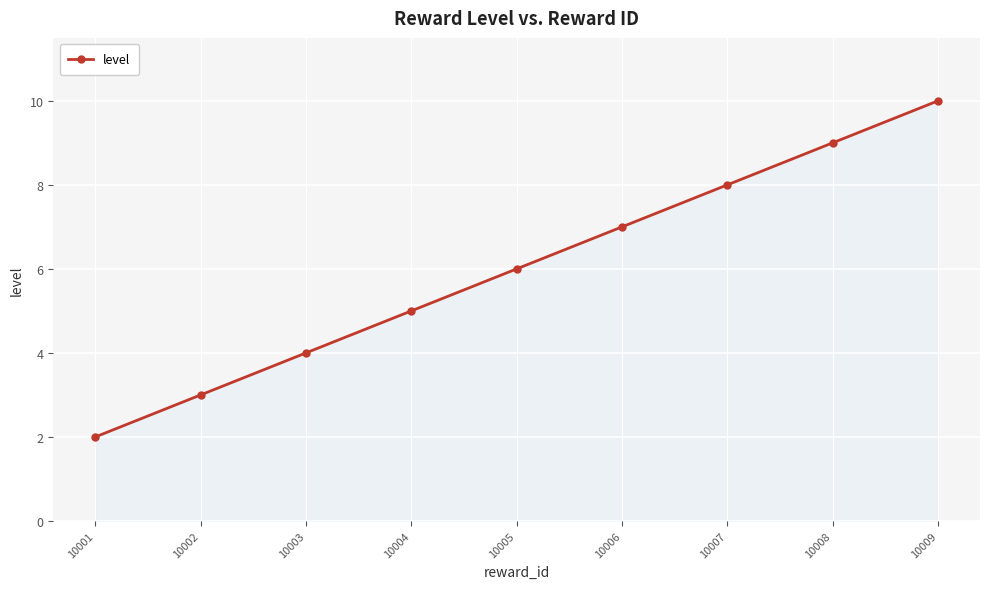

What is the average value?

6